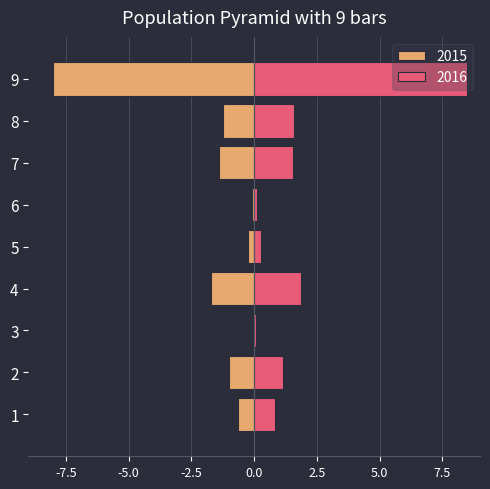

Rank the series by their average value, from highest to lowest.

2016, 2015